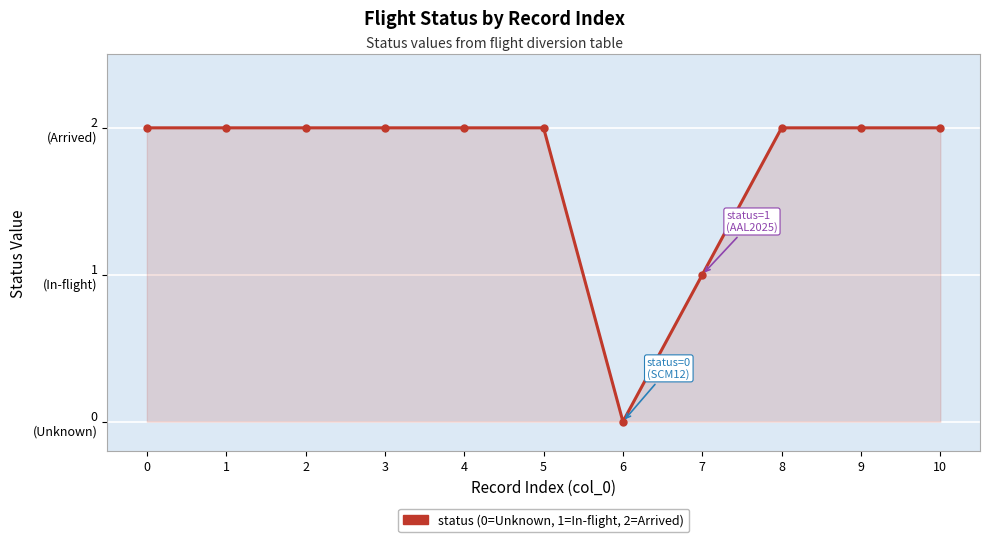

List the labels in order of value, smallest first.

6, 7, 0, 1, 2, 3, 4, 5, 8, 9, 10